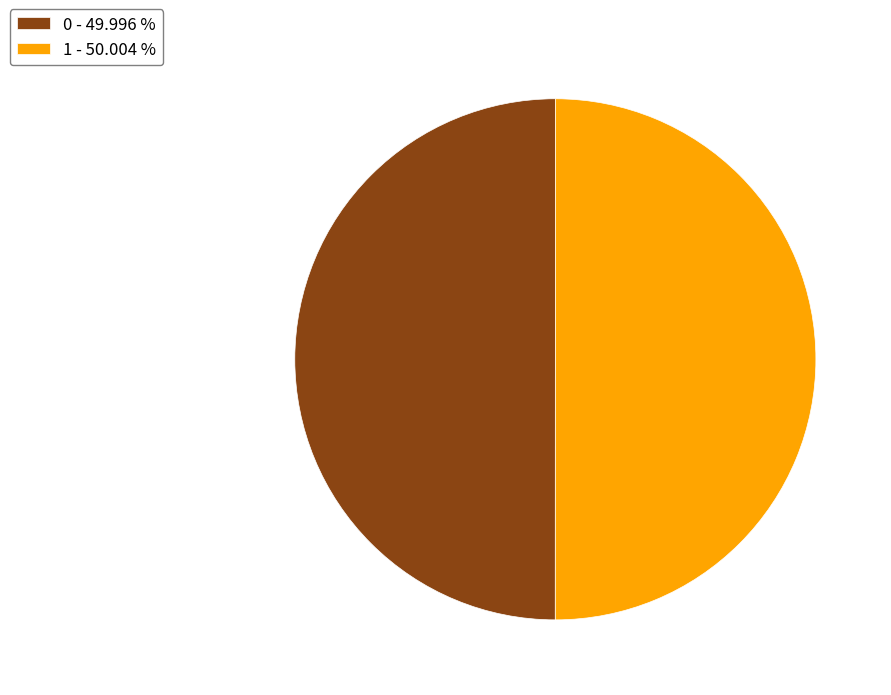

What is the ratio of the value at 0 - 49.996 % to the value at 1 - 50.004 %?

1.0